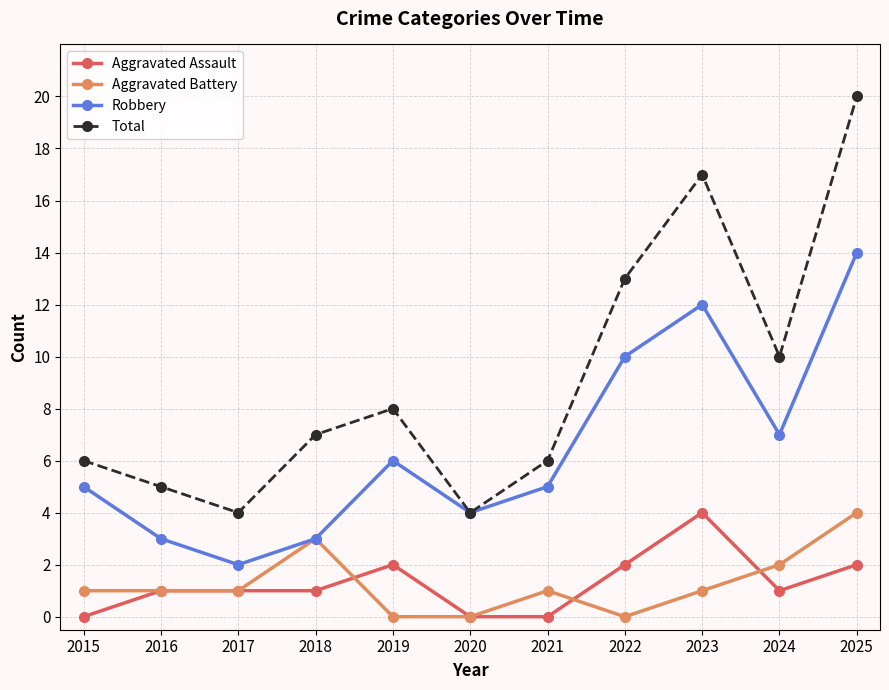

True or false: Robbery and Aggravated Assault cross at least once.

False